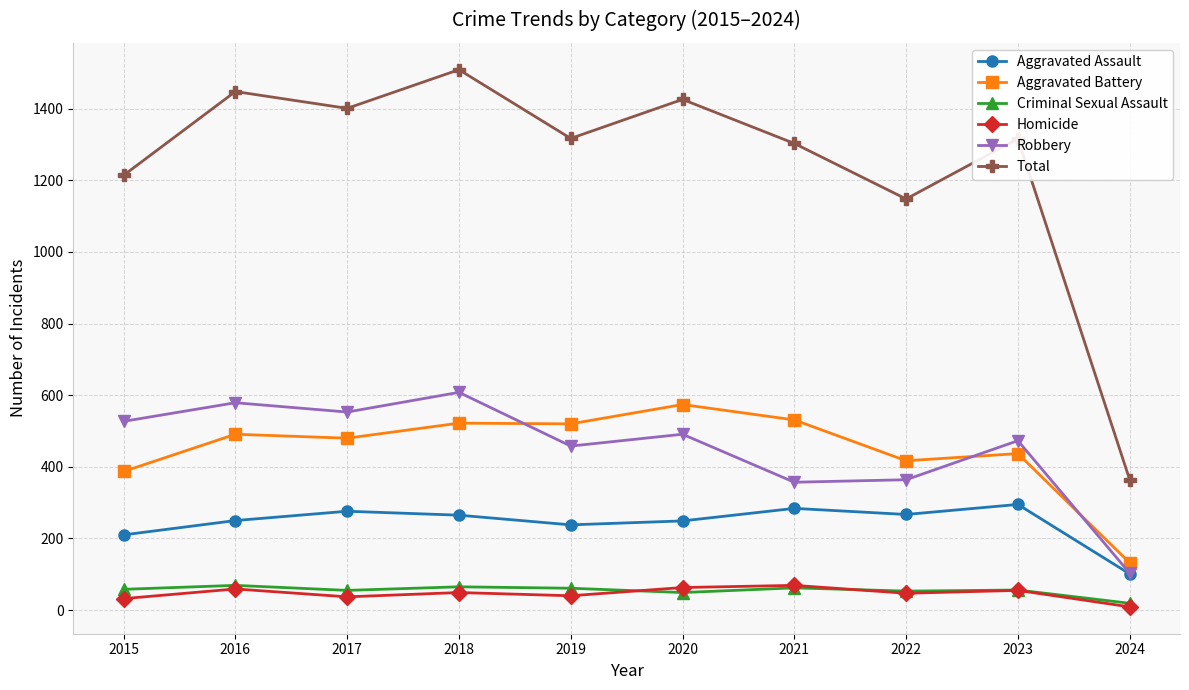

True or false: Robbery has more than 1 interior local peaks.

True